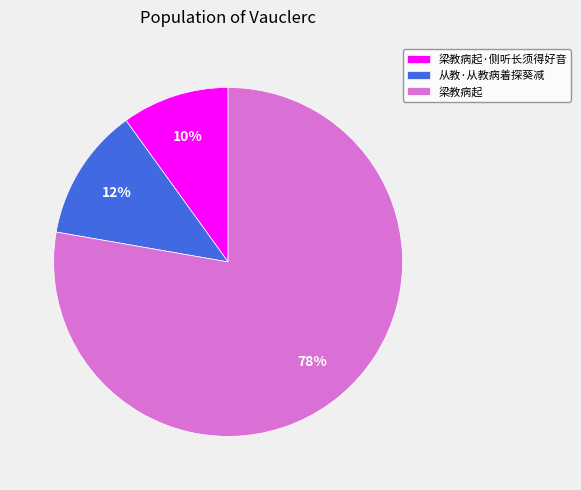

Rank the categories by value from lowest to highest.

梁教病起·侧听长须得好音, 从教·从教病着探葵减, 梁教病起